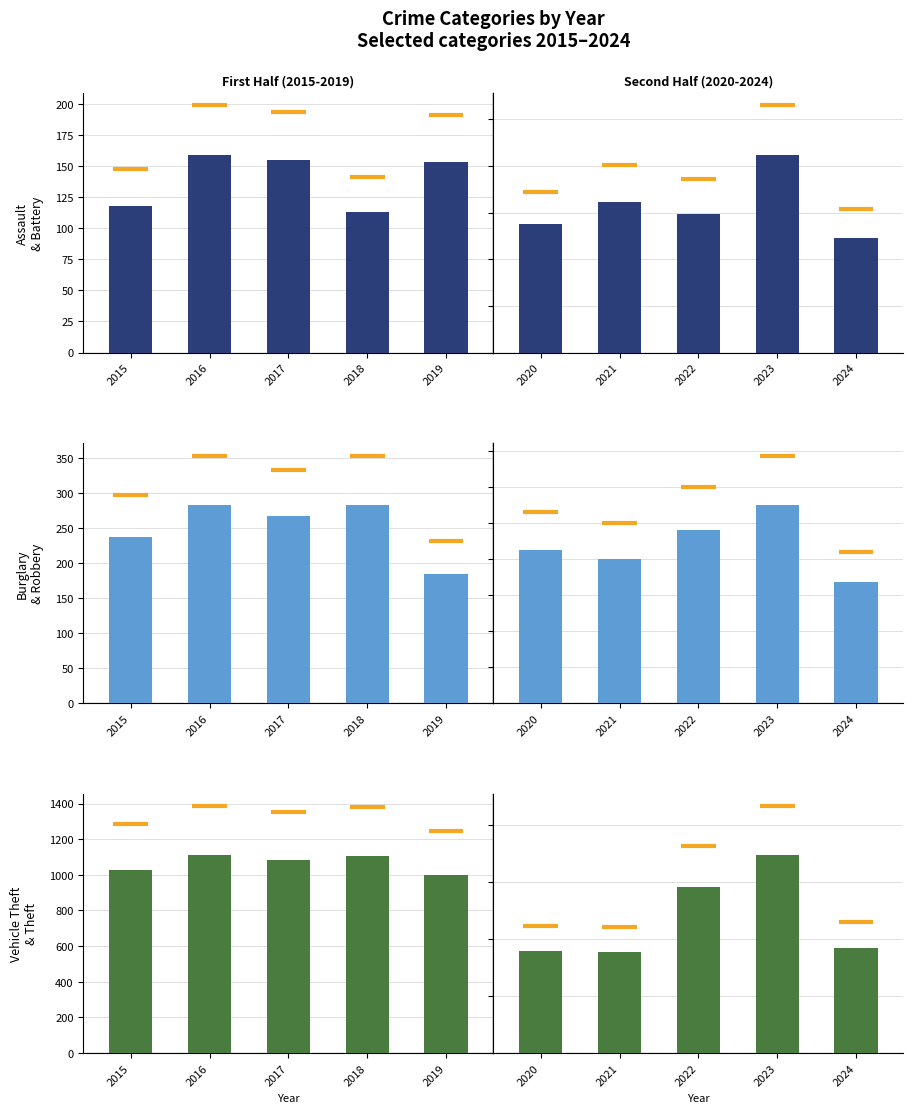

What is the average value of the Motor Vehicle Theft + Theft series?

1177